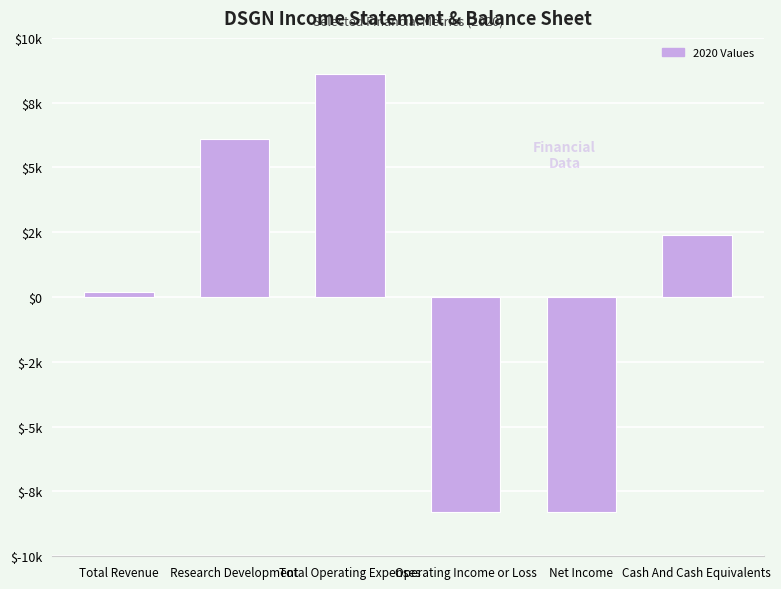

Reading left to right, transcribe all the data shown in this chart.

Total Revenue=200	Research Development=6100	Total Operating Expenses=8600	Operating Income or Loss=-8300	Net Income=-8300	Cash And Cash Equivalents=2400